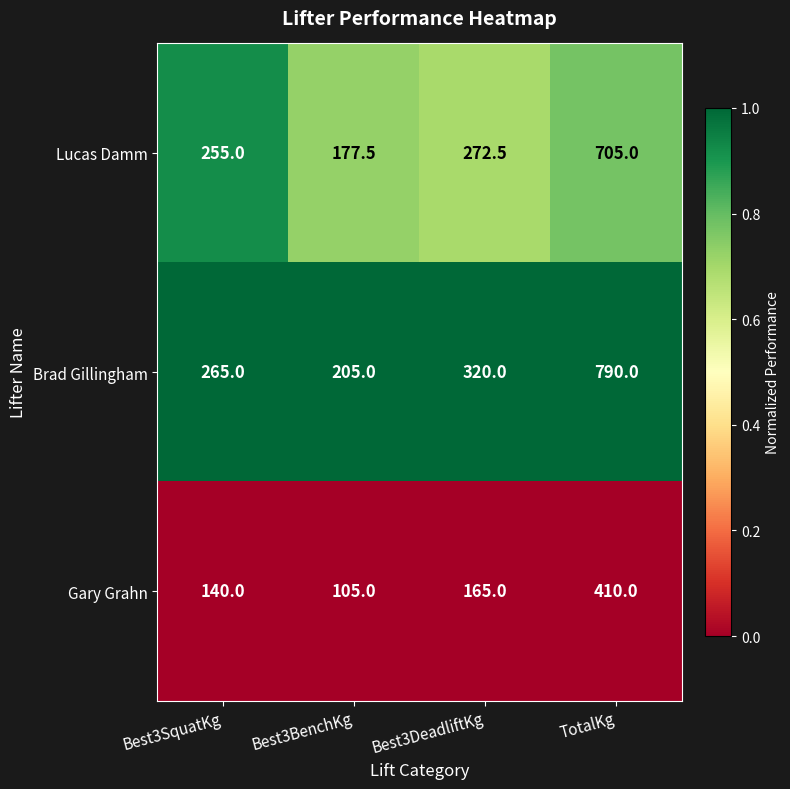

Which series has the largest range (max minus min)?

Brad Gillingham